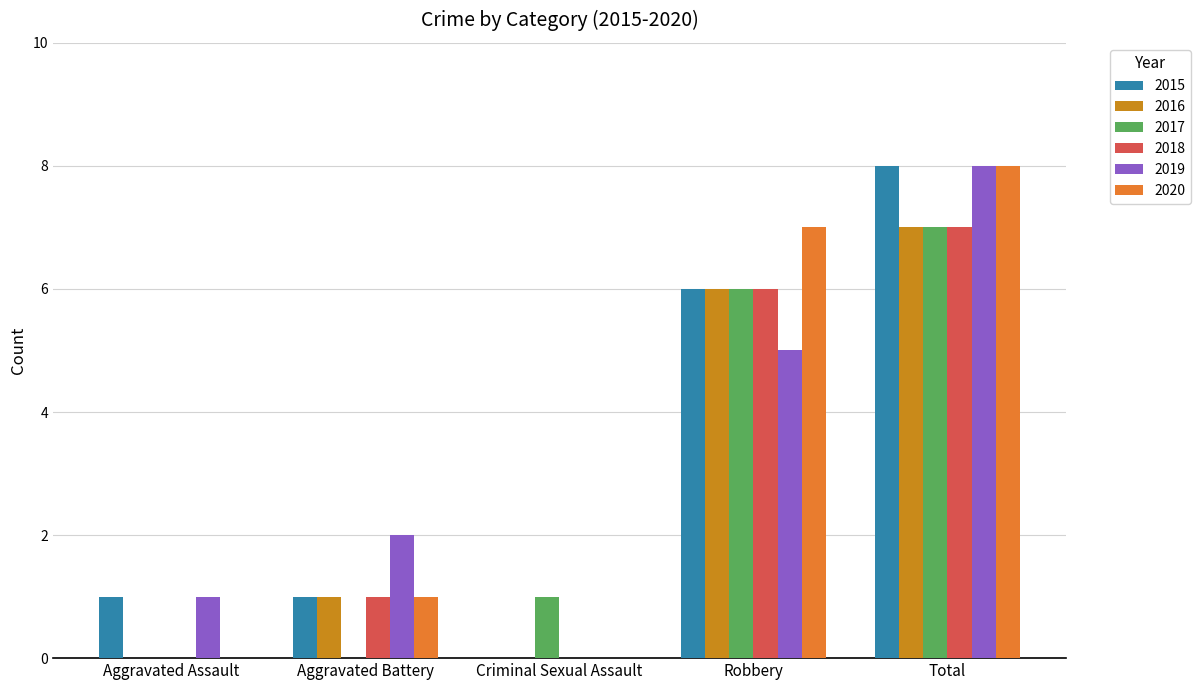

The value of 2019 at Criminal Sexual Assault is 0. True or false?

True